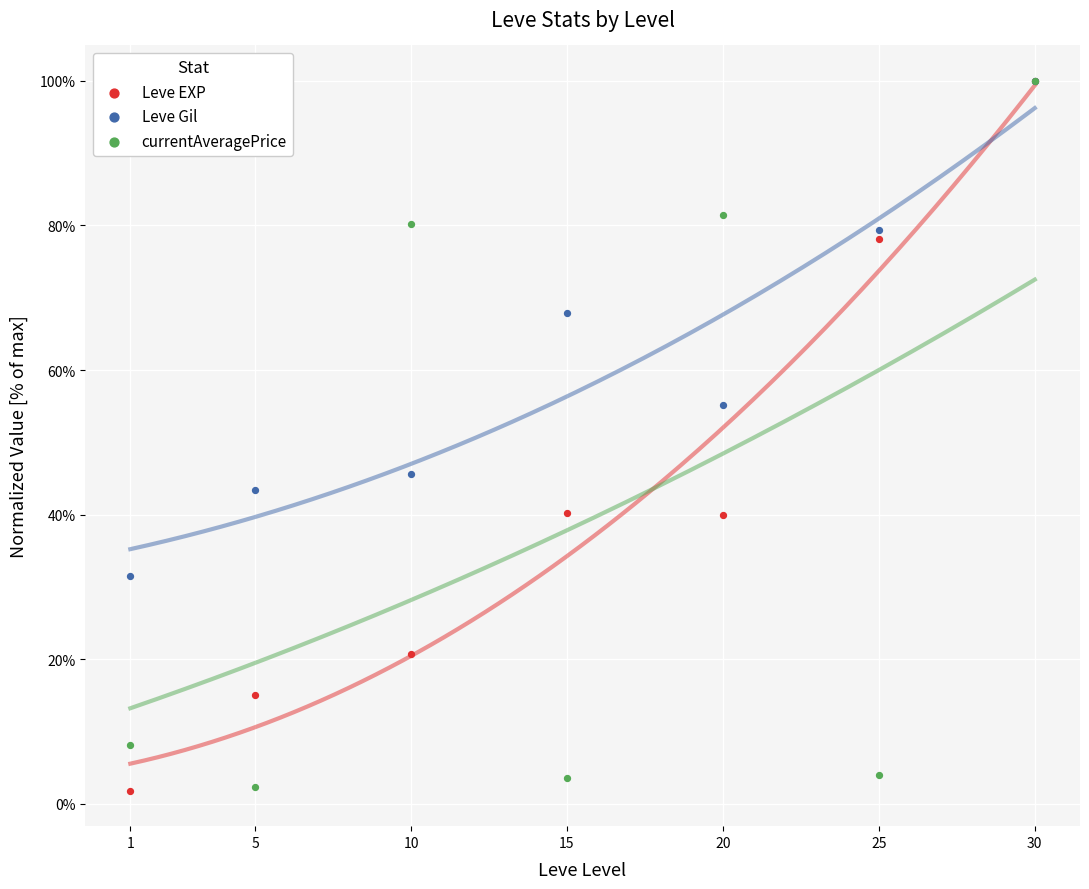

In the Leve Gil series, what Y value is closest to 65?

67.9